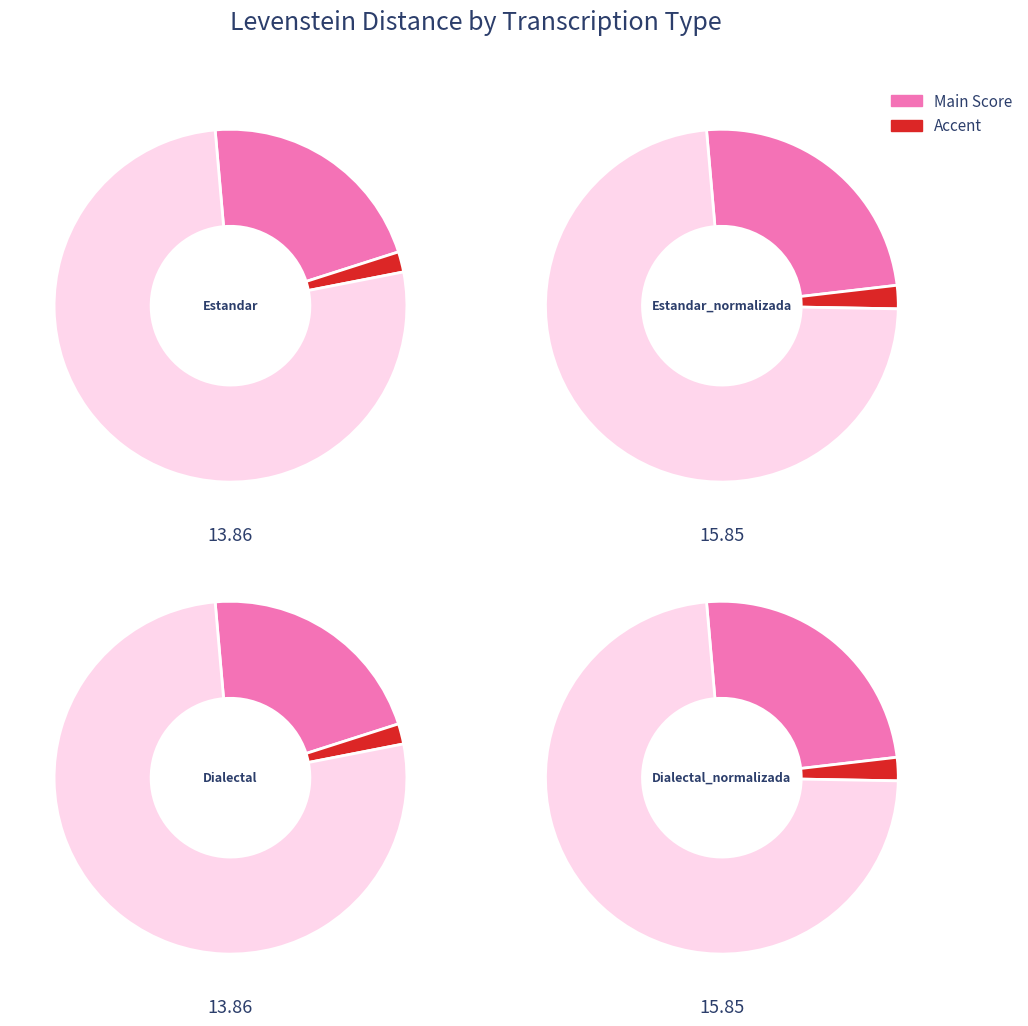

Rank the categories by value from lowest to highest.

Estandar, Dialectal, Estandar_normalizada, Dialectal_normalizada